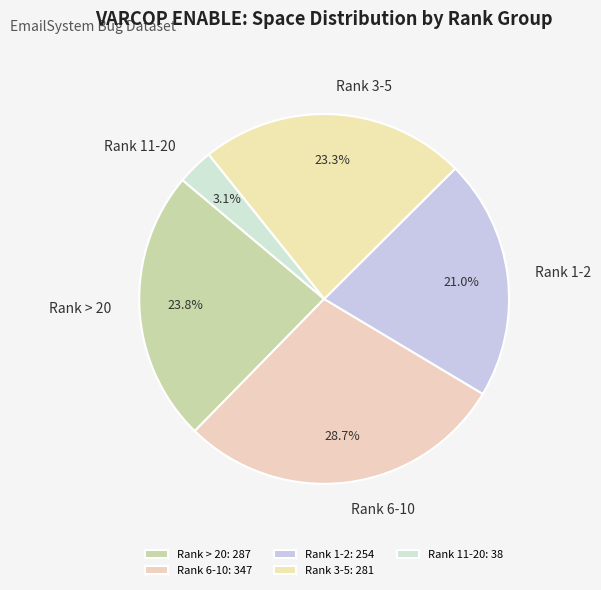

What is the ratio of the value at Rank 3-5 to the value at Rank 6-10?

0.8